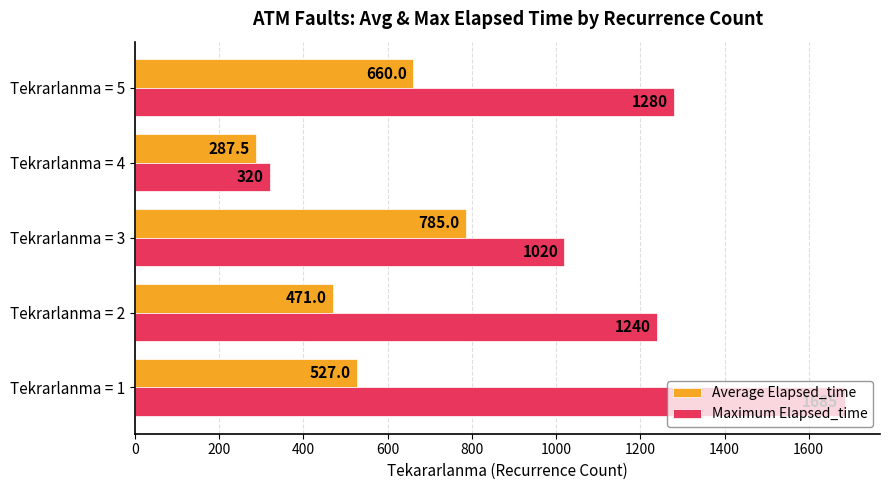

How many Average Elapsed_time values are between 471 and 660?

3